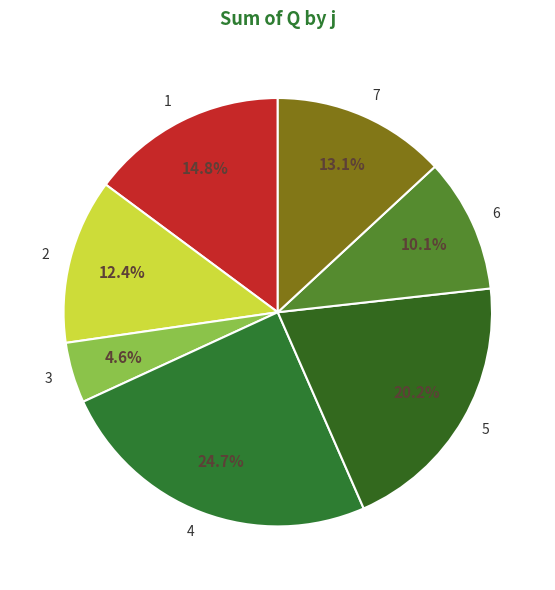

Count the number of slices in the pie.

7